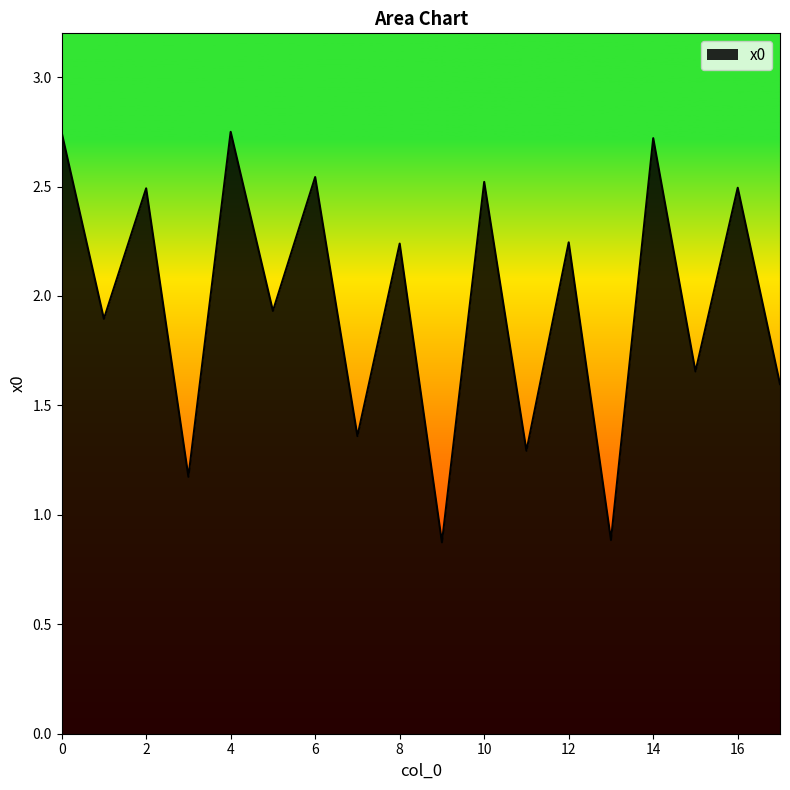

Does the chart display data point markers on the line(s)?

No